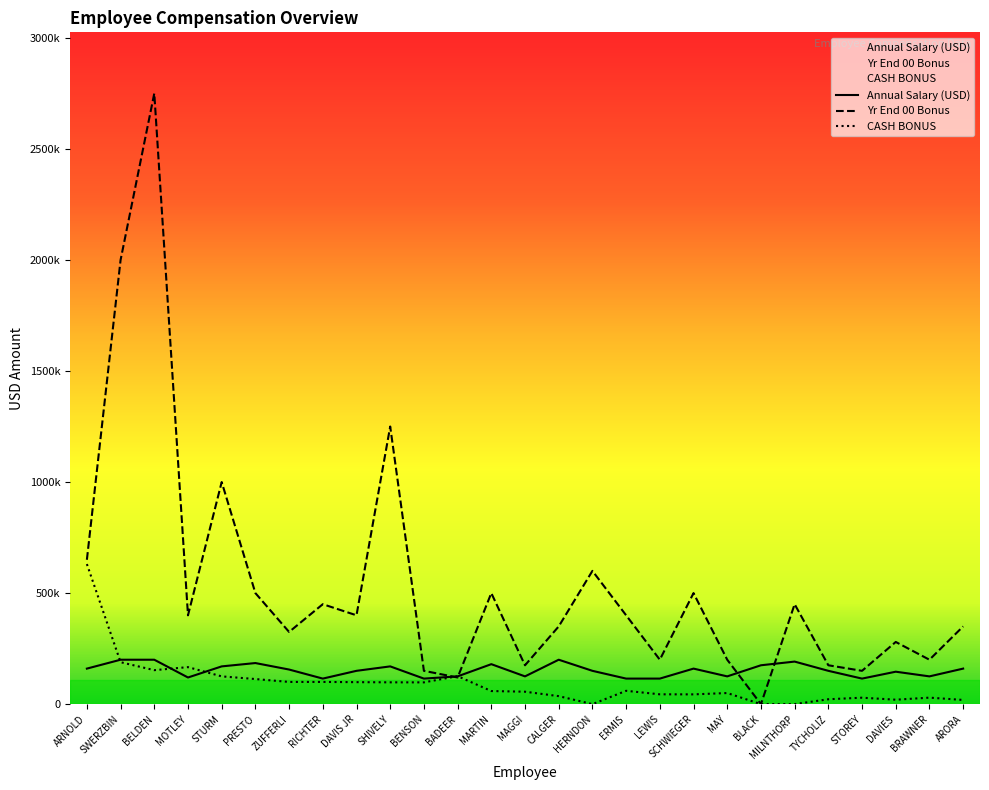

List the labels in order of CASH BONUS value, largest first.

ARNOLD, SWERZBIN, MOTLEY, BELDEN, BADEER, STURM, PRESTO, ZUFFERLI, RICHTER, DAVIS JR, SHIVELY, BENSON, ERMIS, MARTIN, MAGGI, MAY, LEWIS, SCHWIEGER, CALGER, BRAWNER, STOREY, TYCHOLIZ, DAVIES, ARORA, HERNDON, BLACK, MILNTHORP